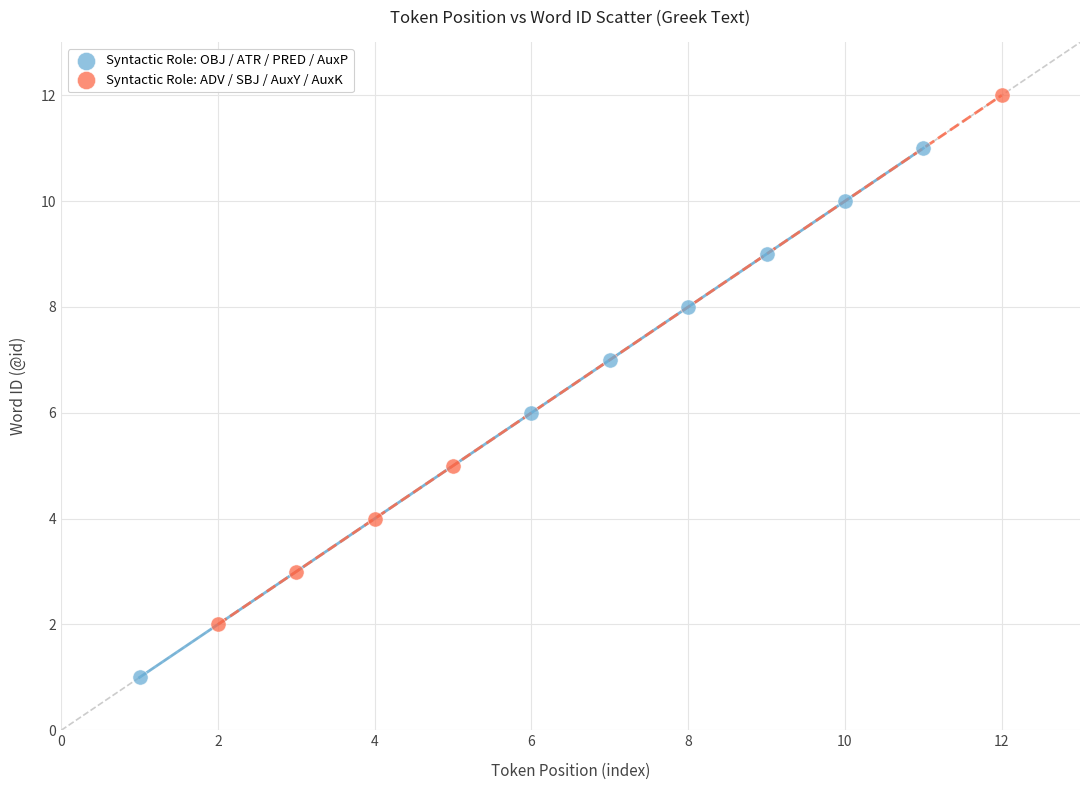

Which series contains the highest Y value?

Syntactic Role: ADV / SBJ / AuxY / AuxK